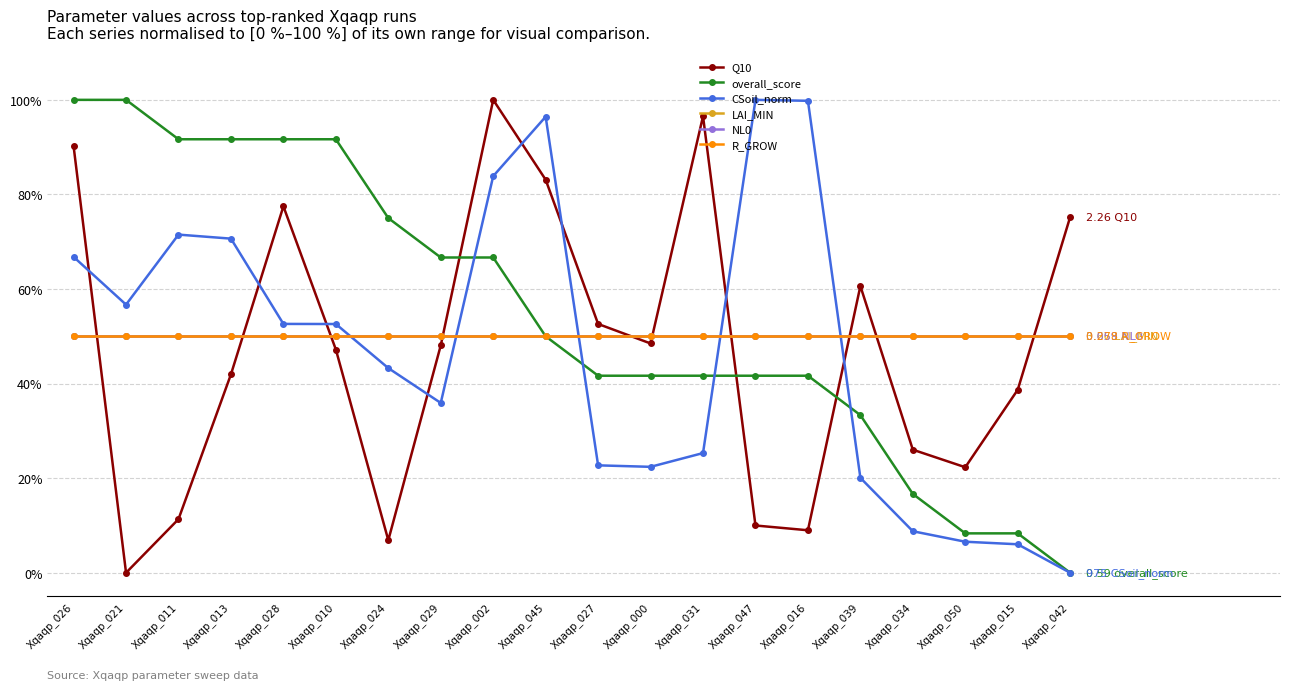

Does the chart have visible grid lines?

No